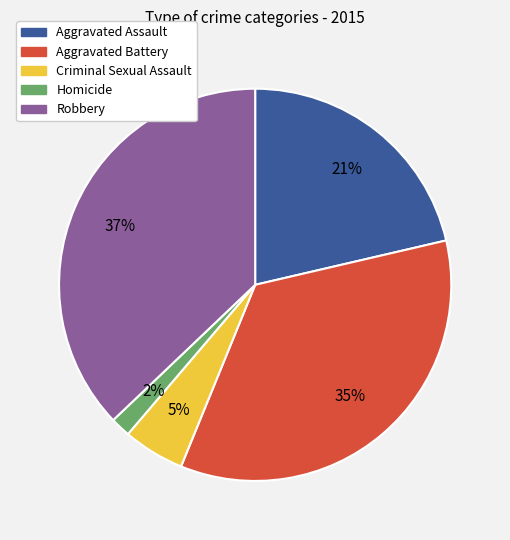

Do Criminal Sexual Assault and Robbery together represent more than half of the pie?

No